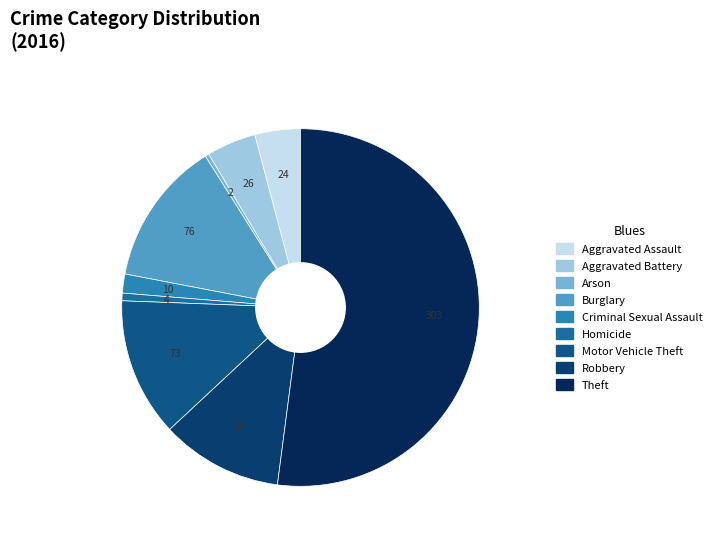

What percentage do Arson and Robbery together represent?

11.3%